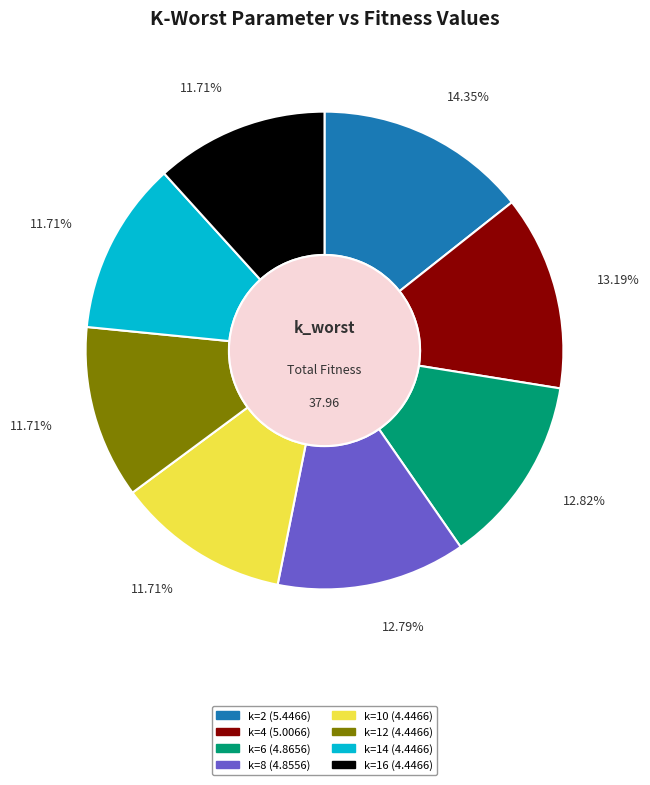

Is there a majority slice in this chart?

No